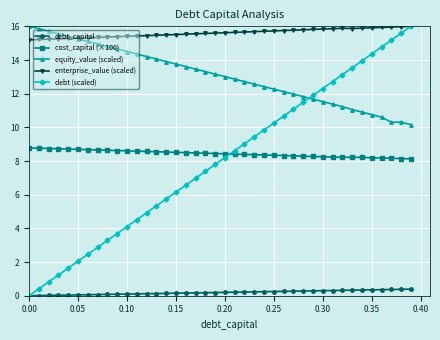

True or false: debt (scaled) has more than 1 points higher than both neighbors.

False